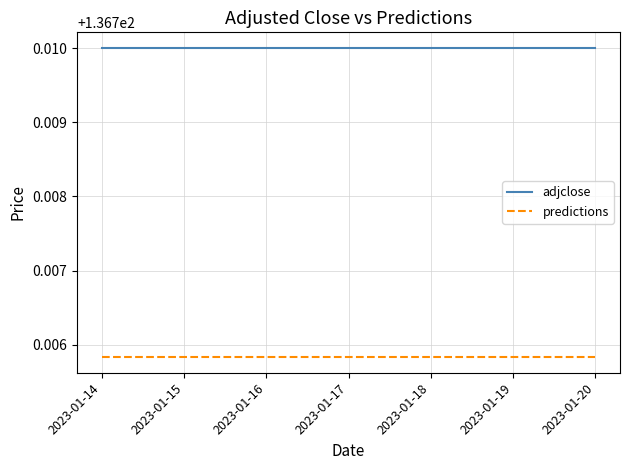

List the series in order of their peak value, highest first.

adjclose, predictions